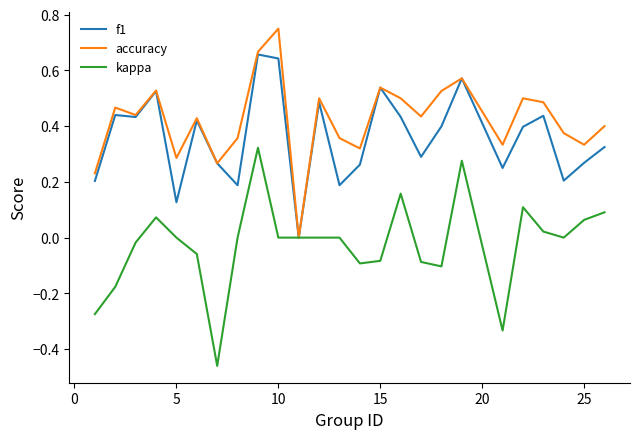

List the series in order of their peak value, lowest first.

kappa, f1, accuracy